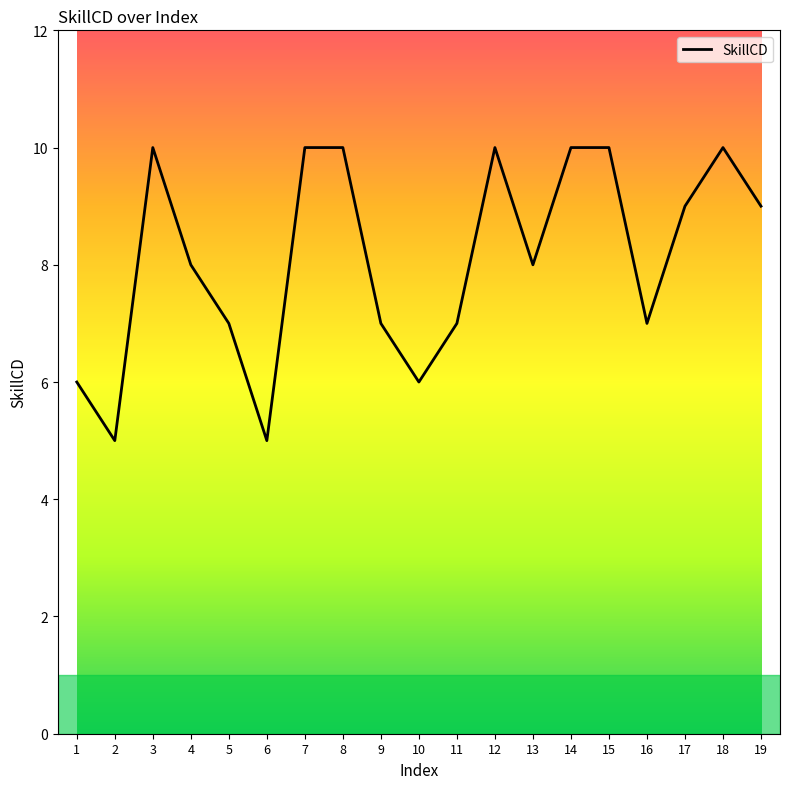

The value at 4 is 4. True or false?

False